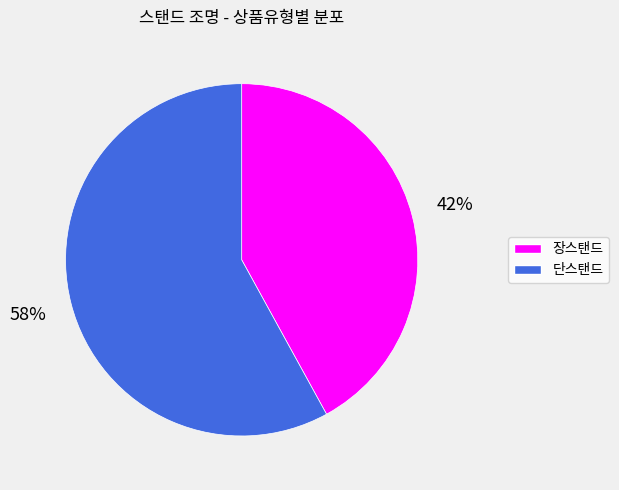

How many segments does this pie chart have?

2